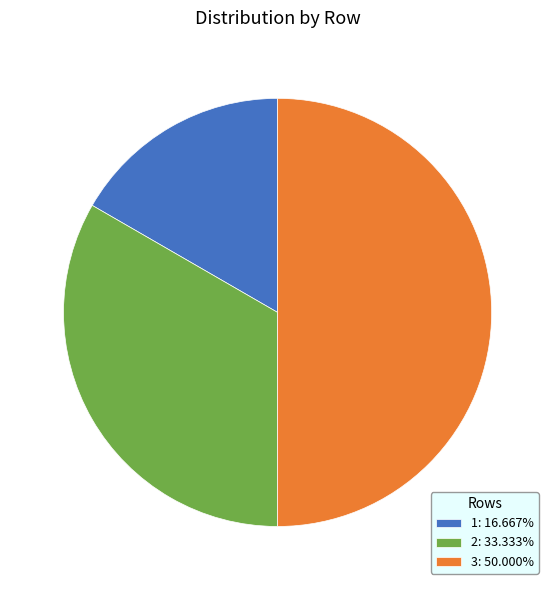

Is 2: 33.333% the majority of the pie?

No